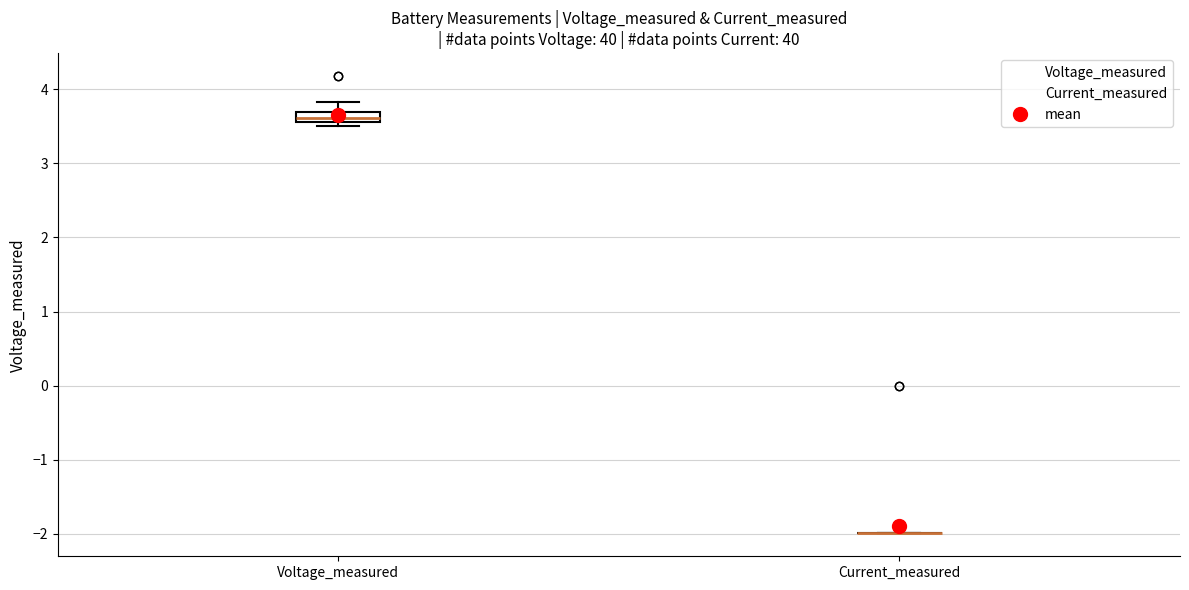

Which box is the tallest, from its lower edge to its upper edge?

Voltage_measured